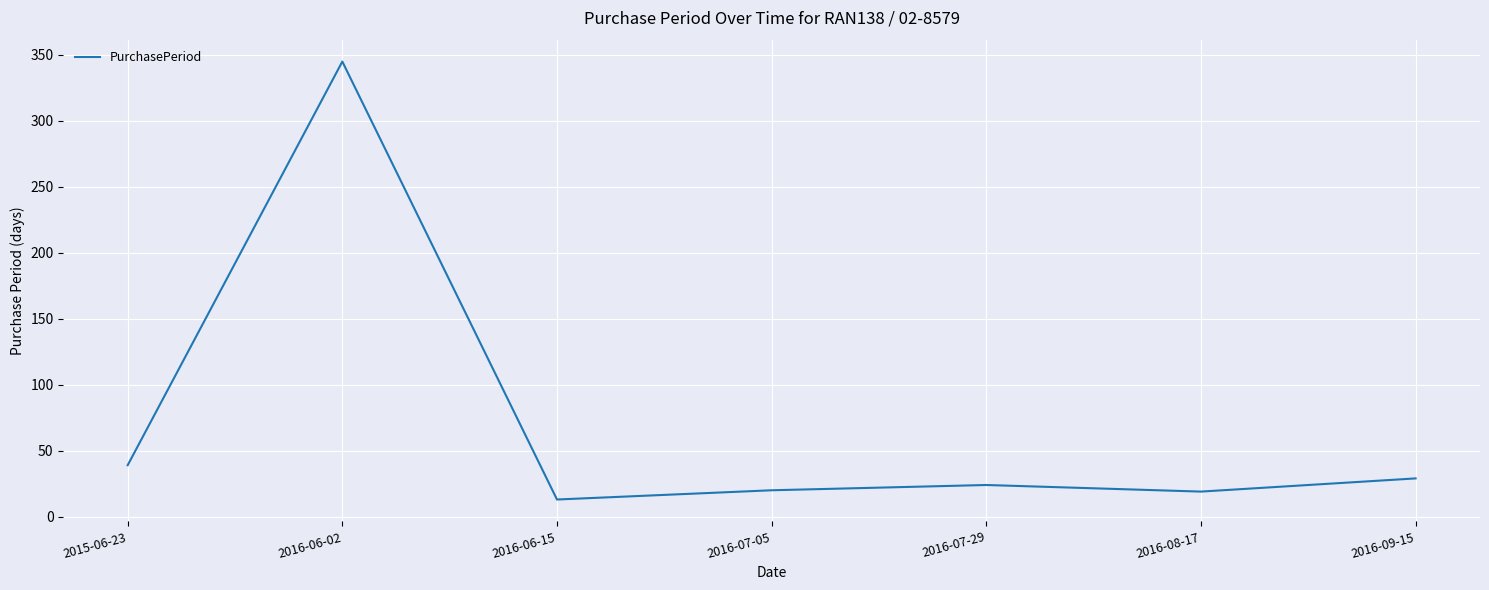

How many interior local valleys (lower than both neighbors) does the data have?

2